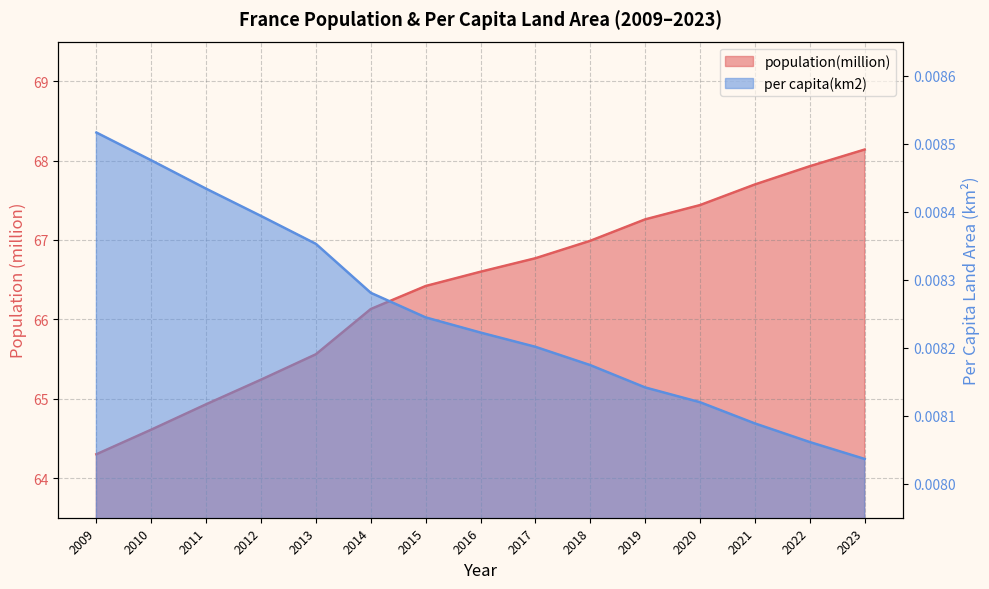

Which has a higher value, 2013 or 2009?

2013